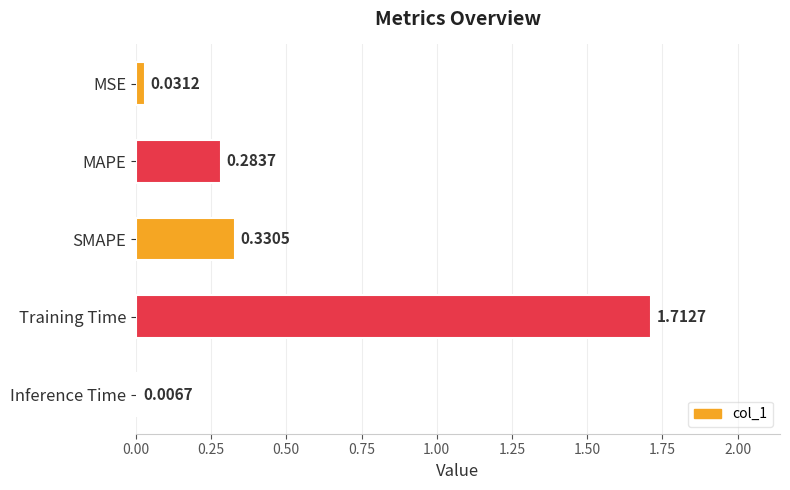

List the labels in order of value, smallest first.

Inference Time, MSE, MAPE, SMAPE, Training Time